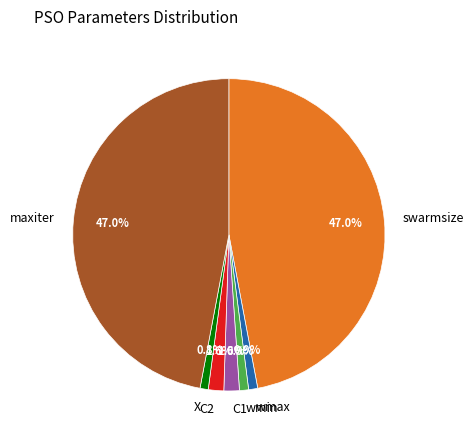

Does maxiter account for over 50% of the chart?

No